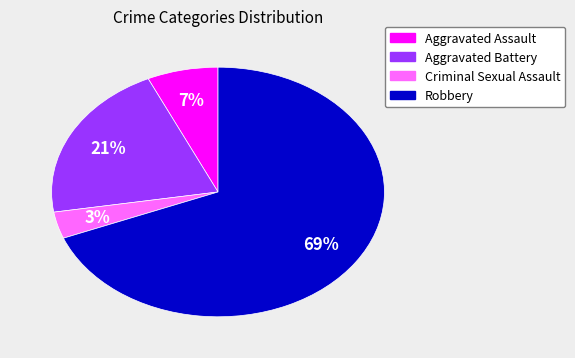

To the nearest percent, what is the difference between the largest and smallest slice percentages?

66%